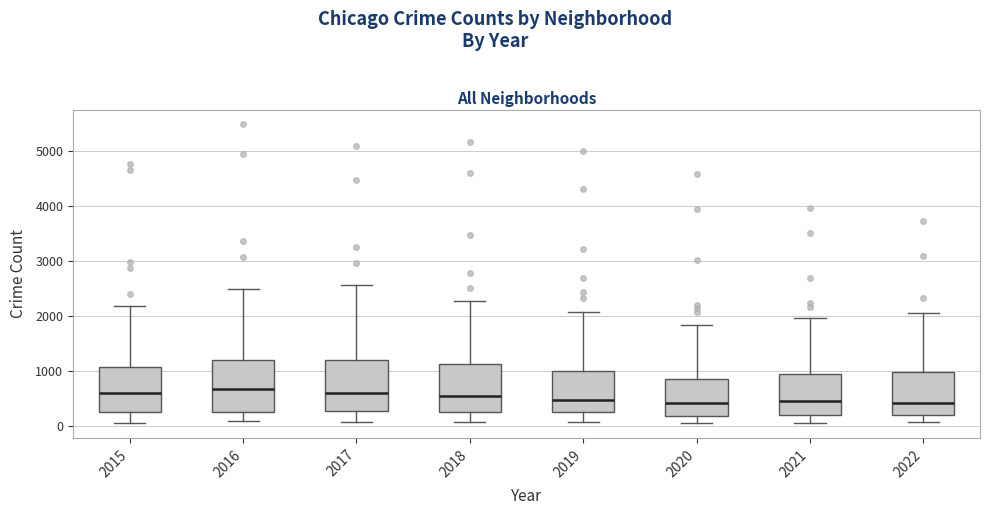

Reading left to right, read every box against the y-axis: the position of its median line, the range the box covers, and the ends of its whiskers. The values are not printed on the chart, so give them approximately, as read against the axis.

2015: median 600, box 300 to 1100, whiskers 100 to 2200
2016: median 700, box 300 to 1200, whiskers 100 to 2500
2017: median 600, box 300 to 1200, whiskers 100 to 2600
2018: median 600, box 300 to 1100, whiskers 100 to 2300
2019: median 500, box 300 to 1000, whiskers 100 to 2100
2020: median 400, box 200 to 900, whiskers 100 to 1800
2021: median 500, box 200 to 1000, whiskers 100 to 2000
2022: median 400, box 200 to 1000, whiskers 100 to 2100